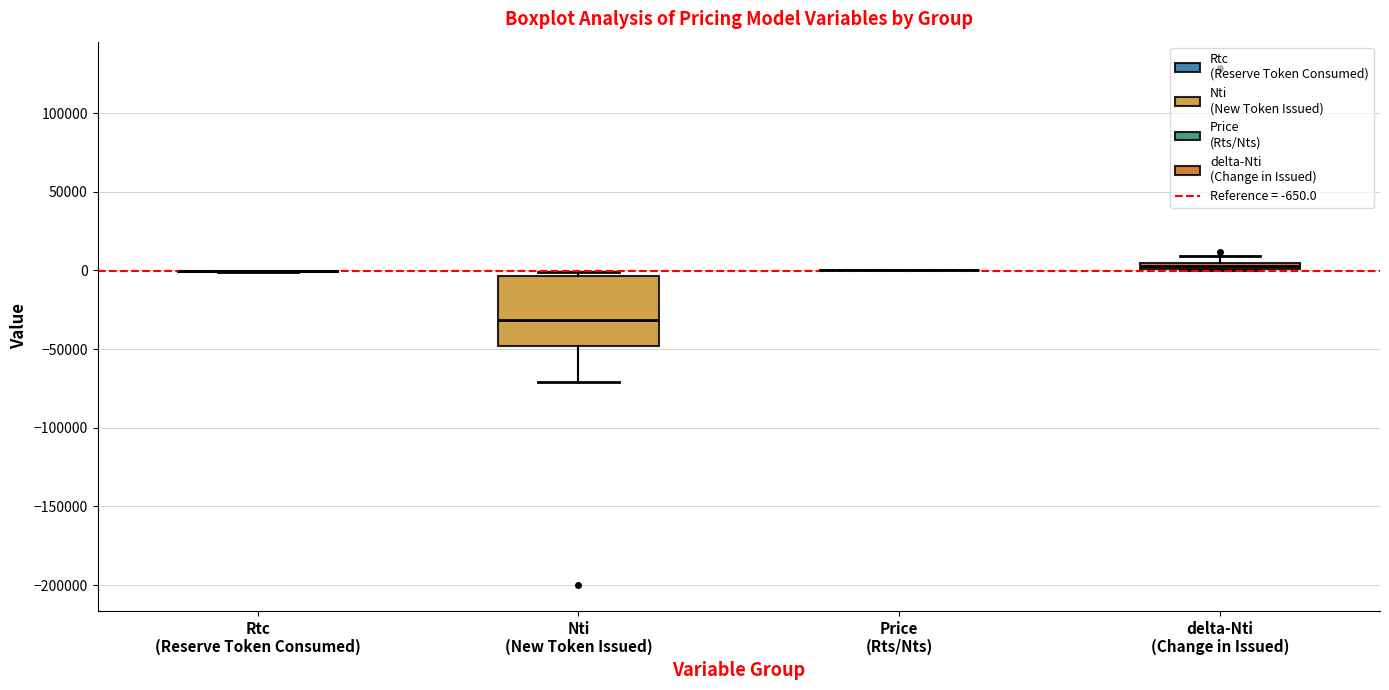

Where is the upper edge of the box for delta-Nti (Change in Issued) on the y-axis? The values are not printed on the chart, so give them approximately, as read against the axis.

5000